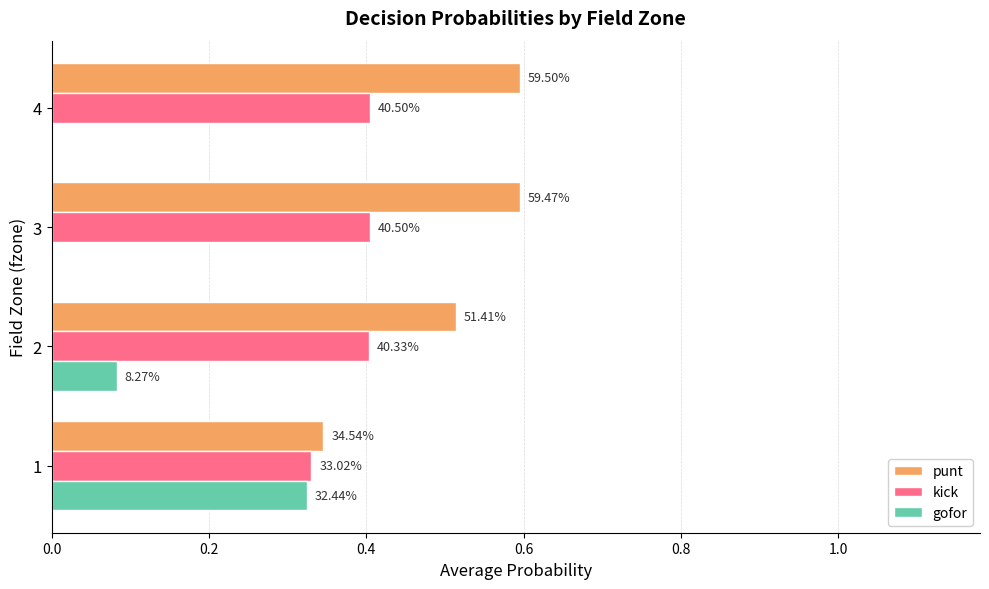

What are all the series names shown in the legend?

punt, kick, gofor